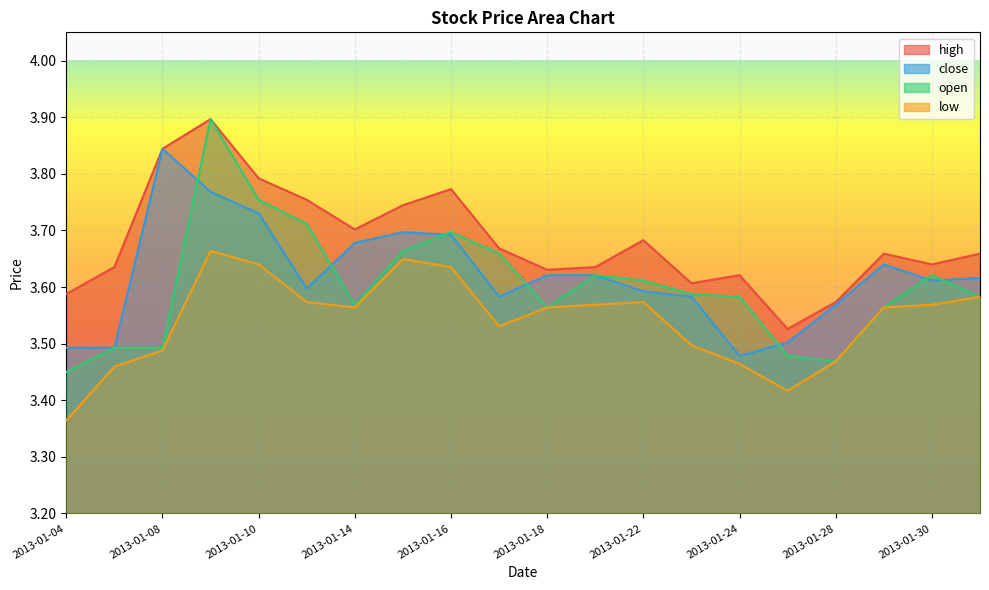

What is the difference between the maximum and minimum values in the close series?

0.4